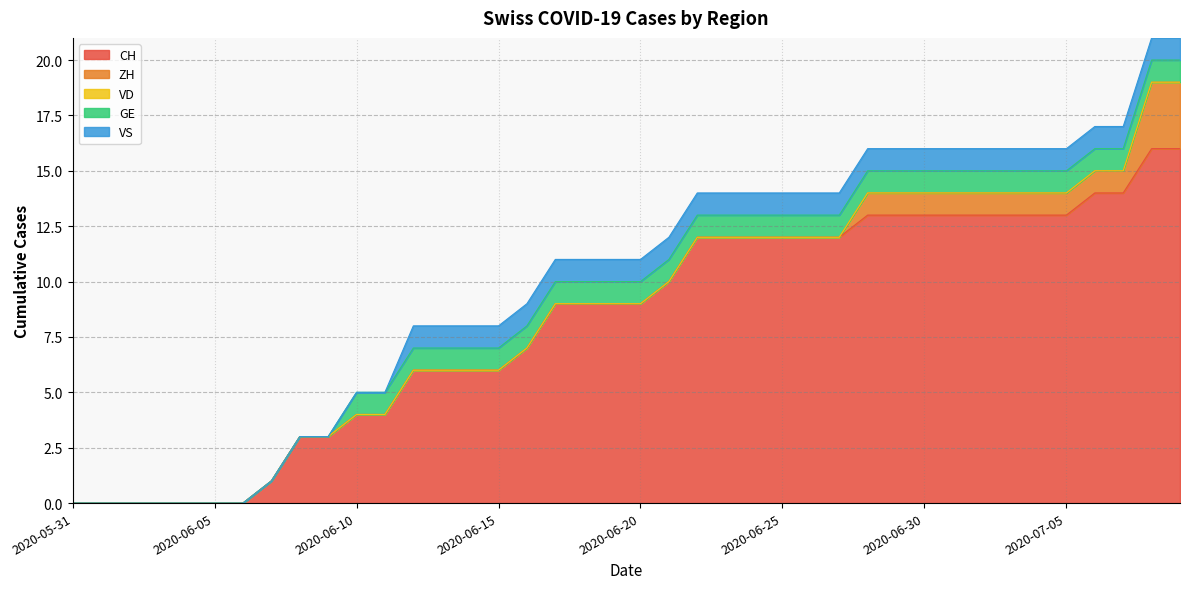

How many positive values does the VS series have?

28